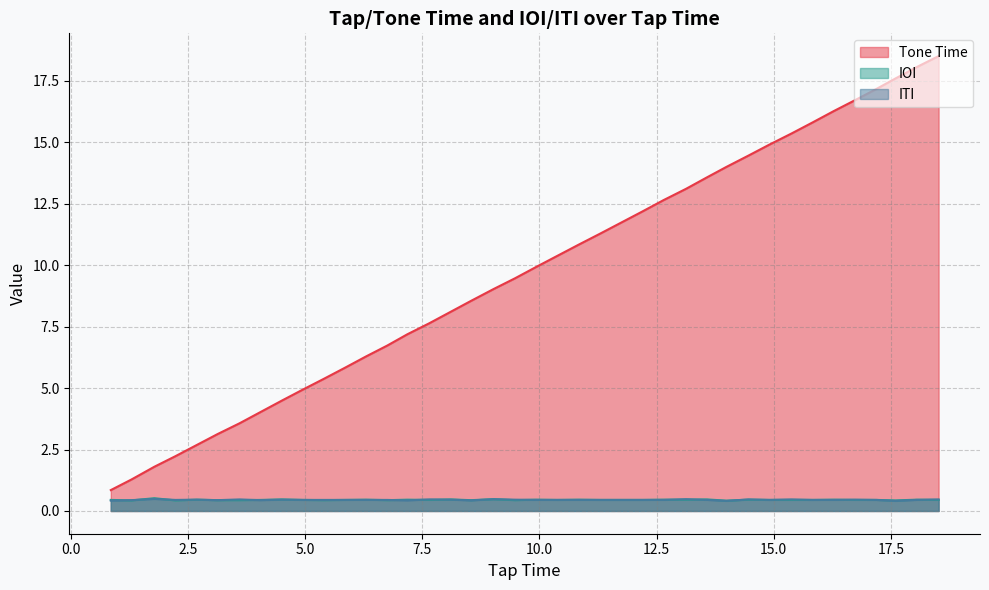

Which series has the widest spread of values?

Tone Time